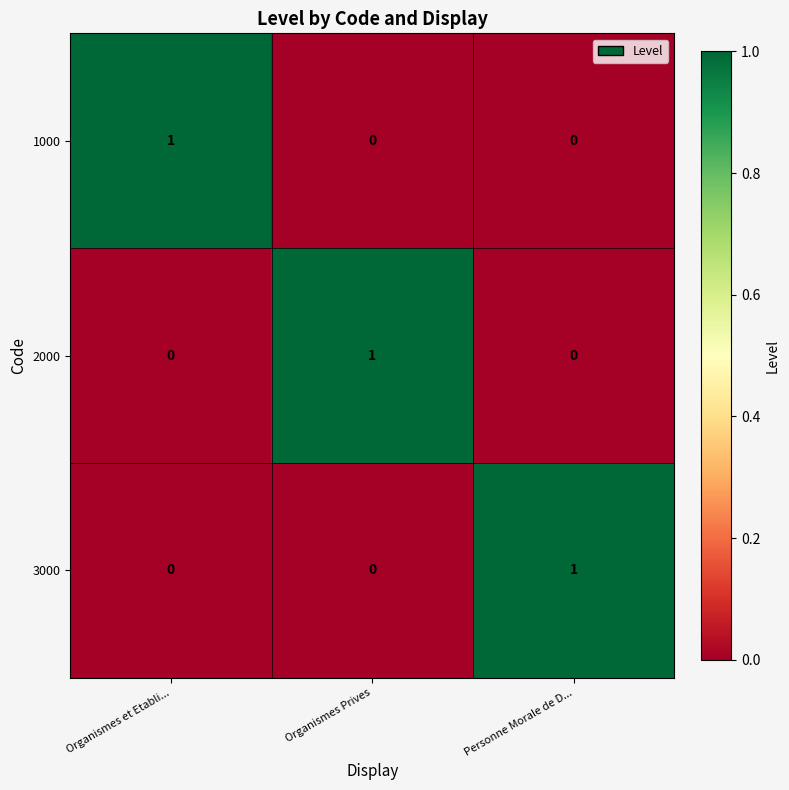

Is the value of 1000 at Organismes et Etabli... greater than the value of 3000 at Organismes Prives?

Yes